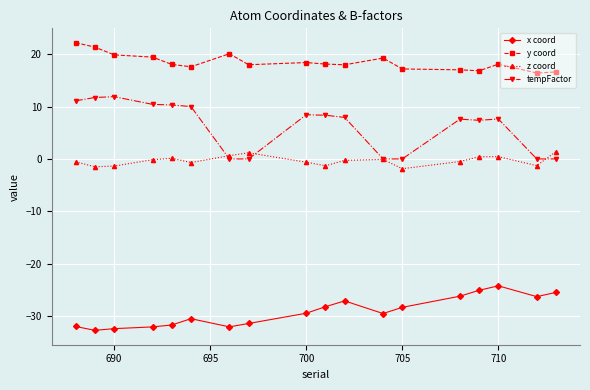

True or false: x coord has more than 1 interior local peaks.

True